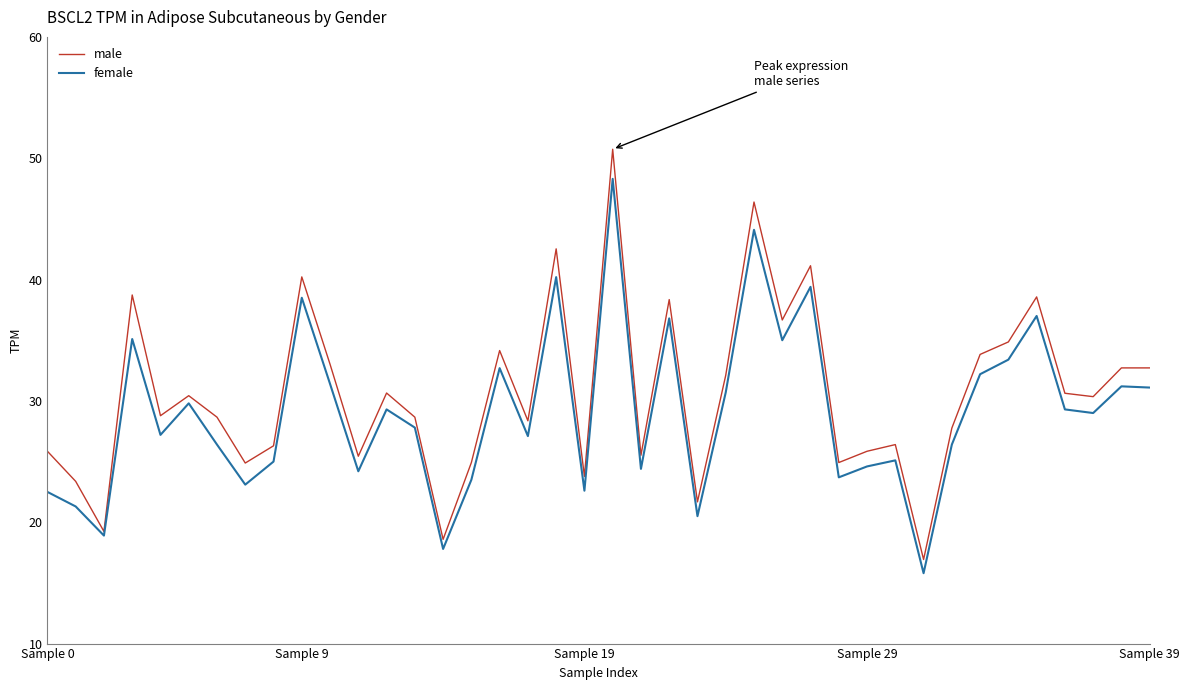

How many values in the male series exceed 30?

20